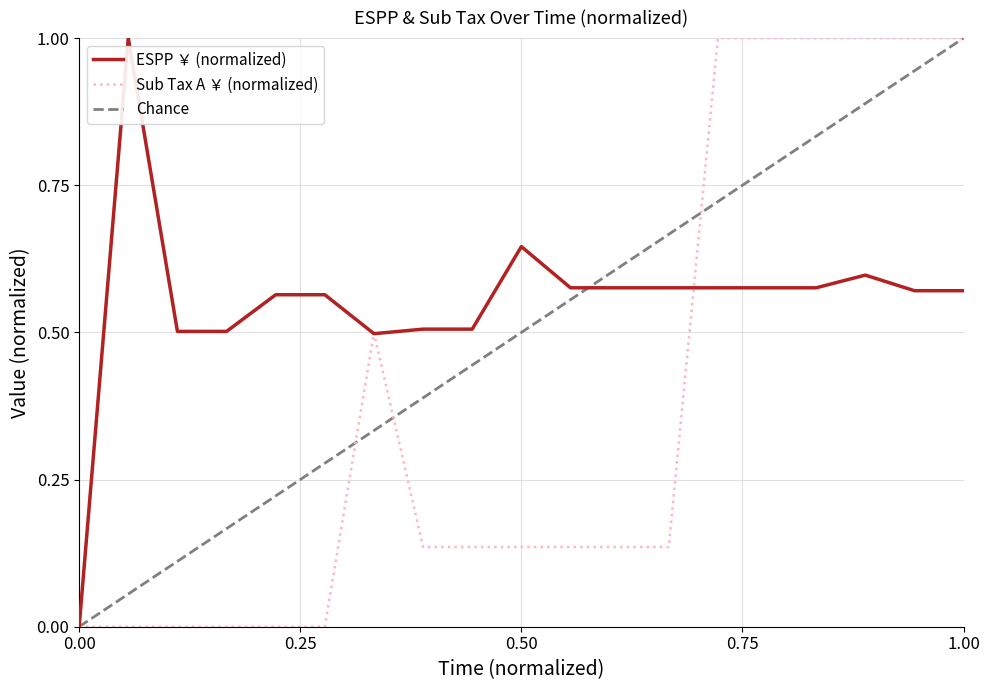

True or false: Sub Tax A (￥) has a value of 0.0 at 2012-11.

True